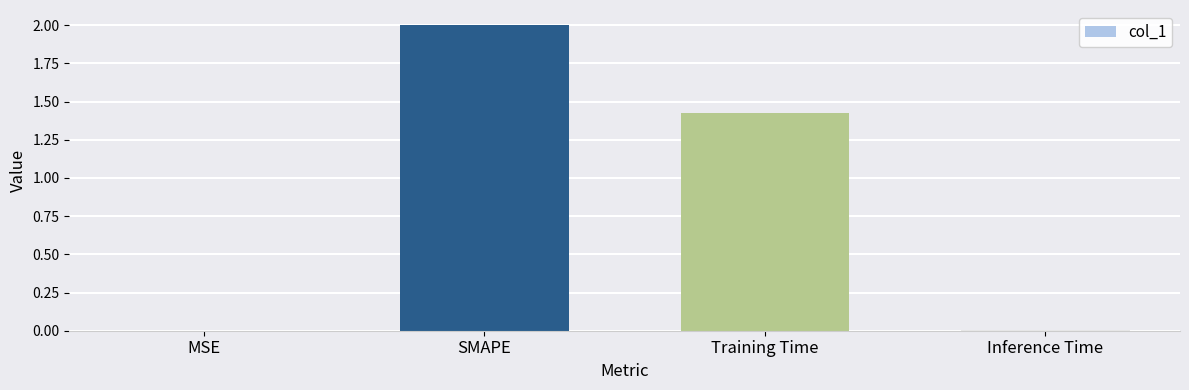

At which label does the data first exceed 1?

SMAPE